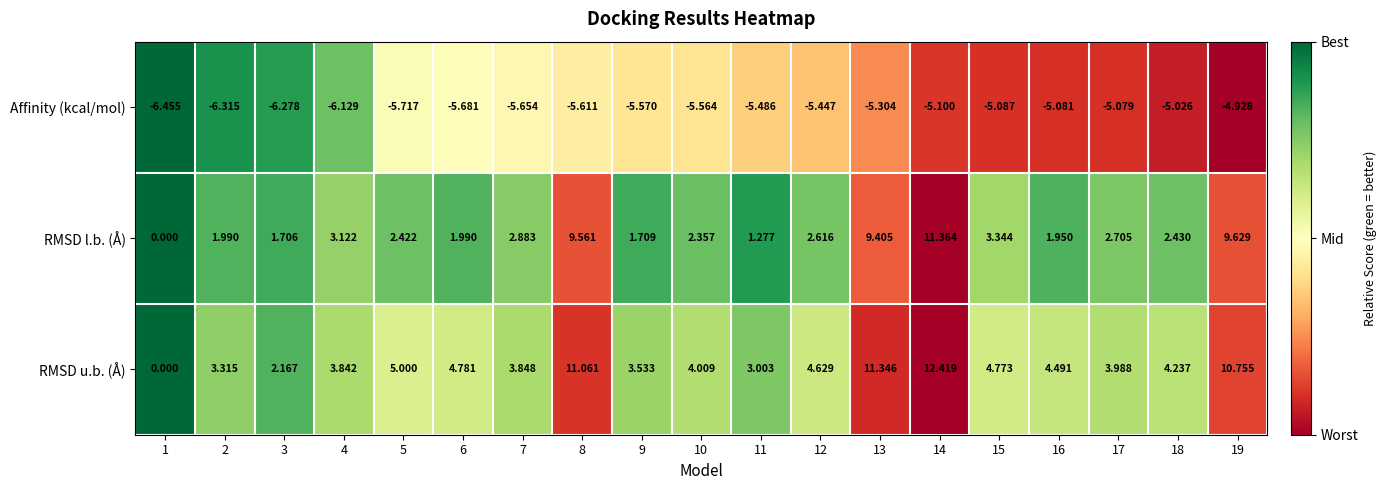

Rank the series at 9 from lowest to highest value.

Affinity (kcal/mol), RMSD l.b. (Å), RMSD u.b. (Å)